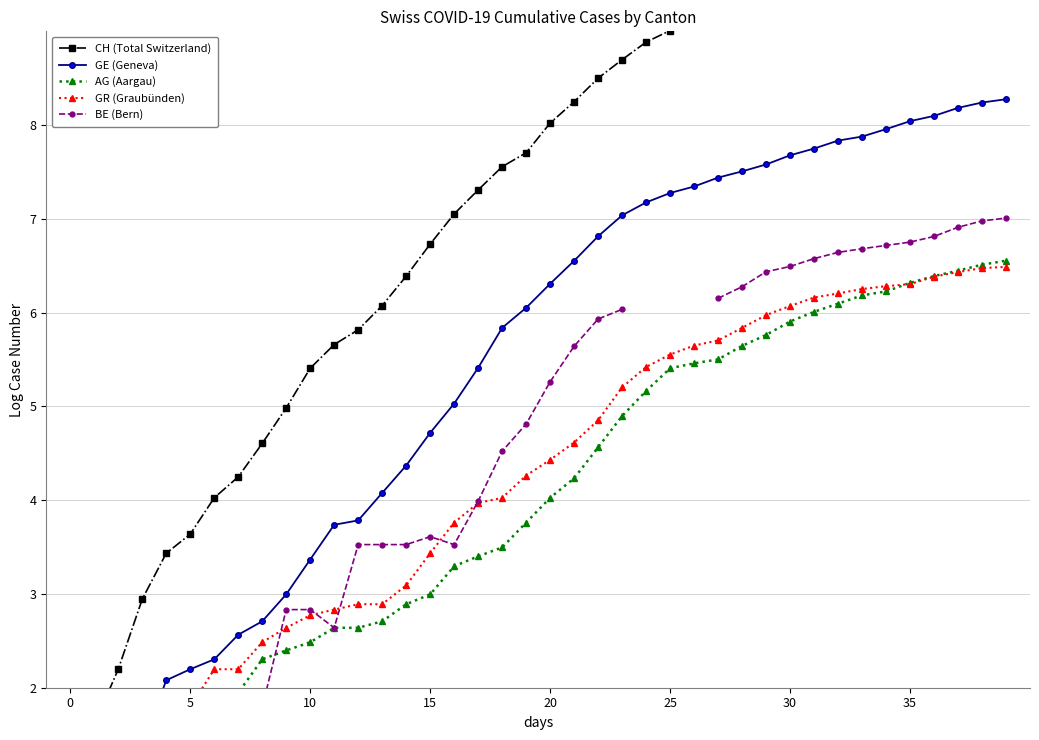

What is the sum of the GR (Graubünden) values at 34 and 16?

10.0